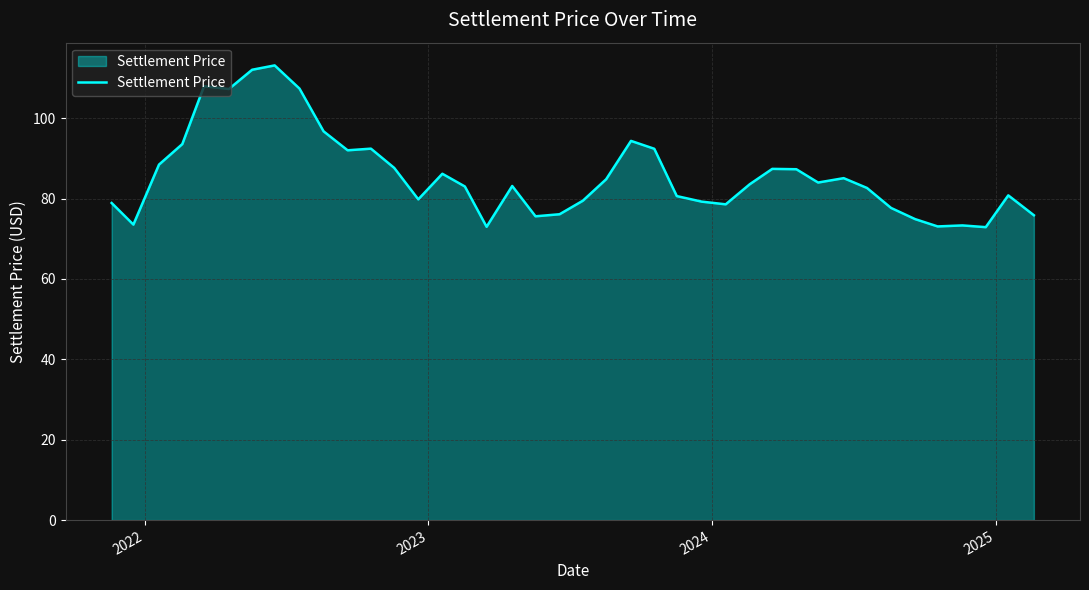

What is the difference between the maximum and minimum values?

40.2